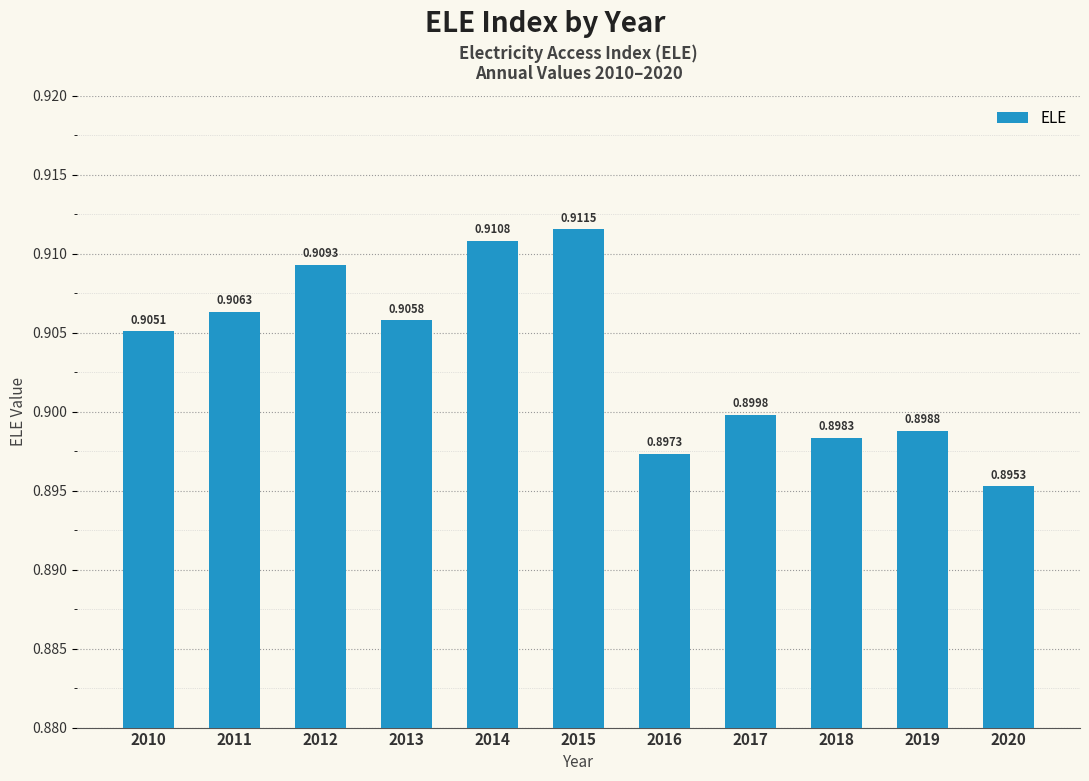

List the labels in order of value, smallest first.

2020, 2016, 2018, 2019, 2017, 2010, 2013, 2011, 2012, 2014, 2015